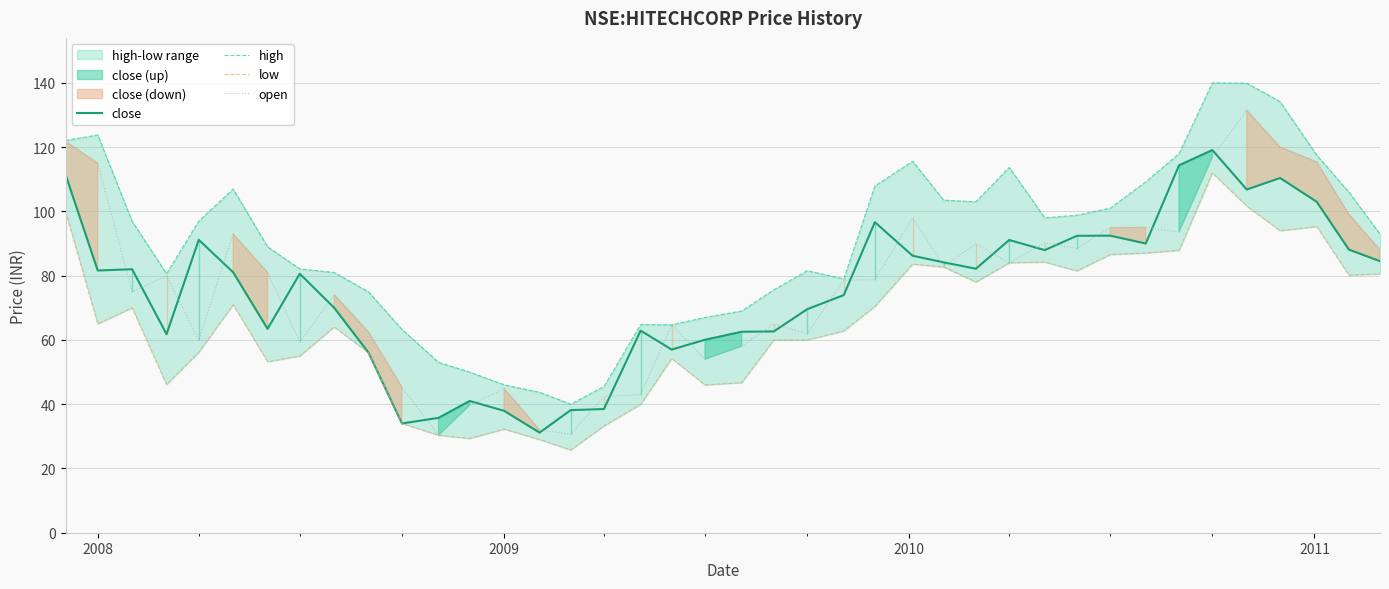

What is the highest value of the open series?

131.5